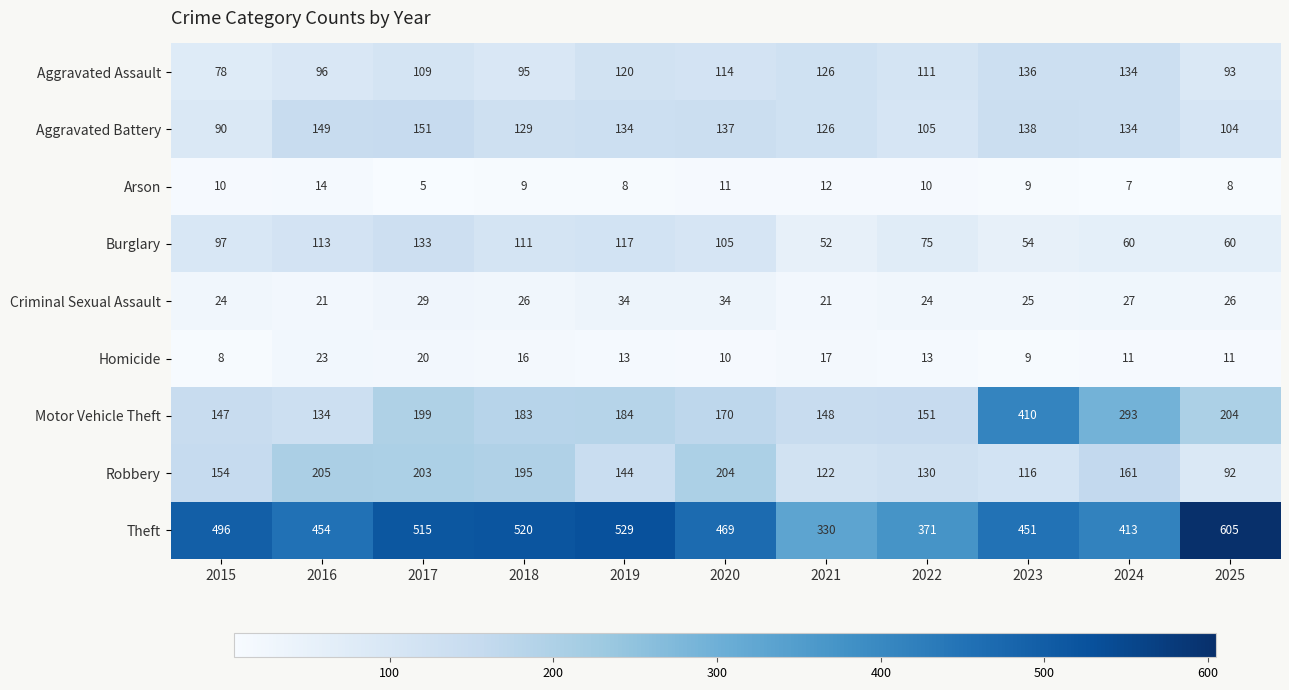

True or false: Motor Vehicle Theft has a value of 142 at 2025.

False